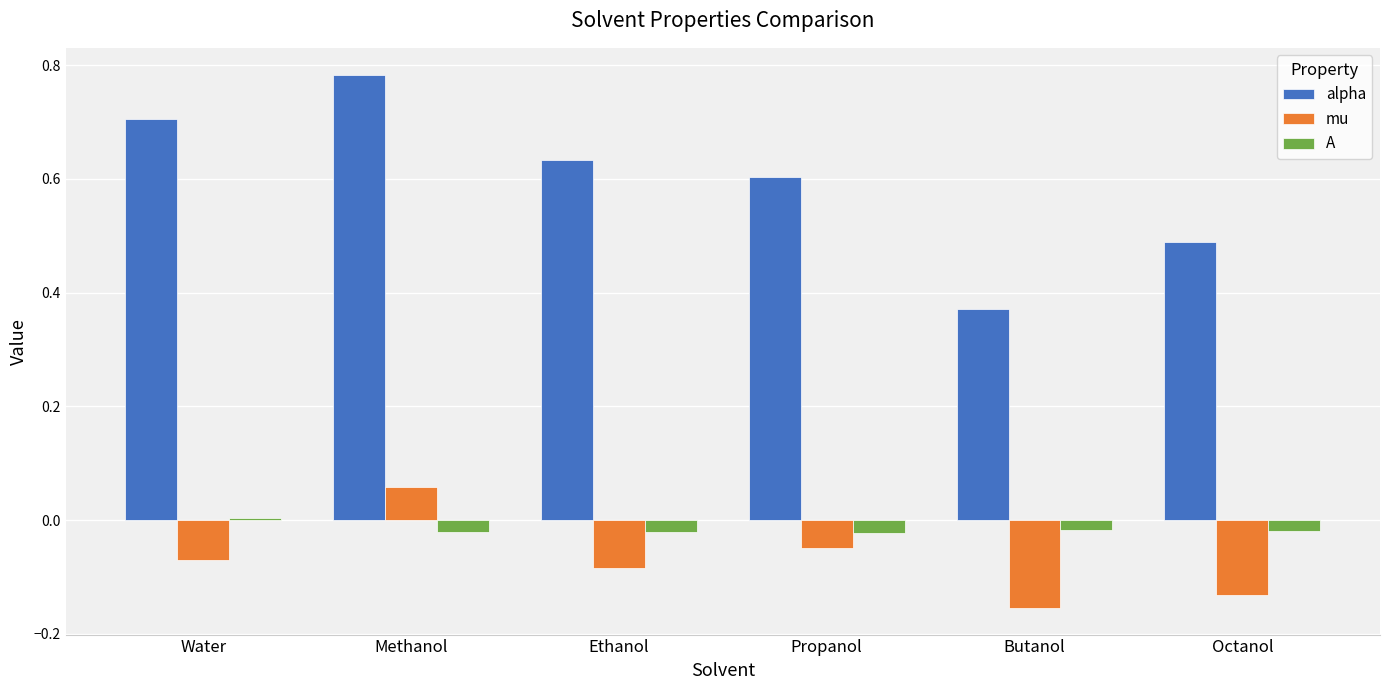

The value of A at Butanol is -0.0. True or false?

True